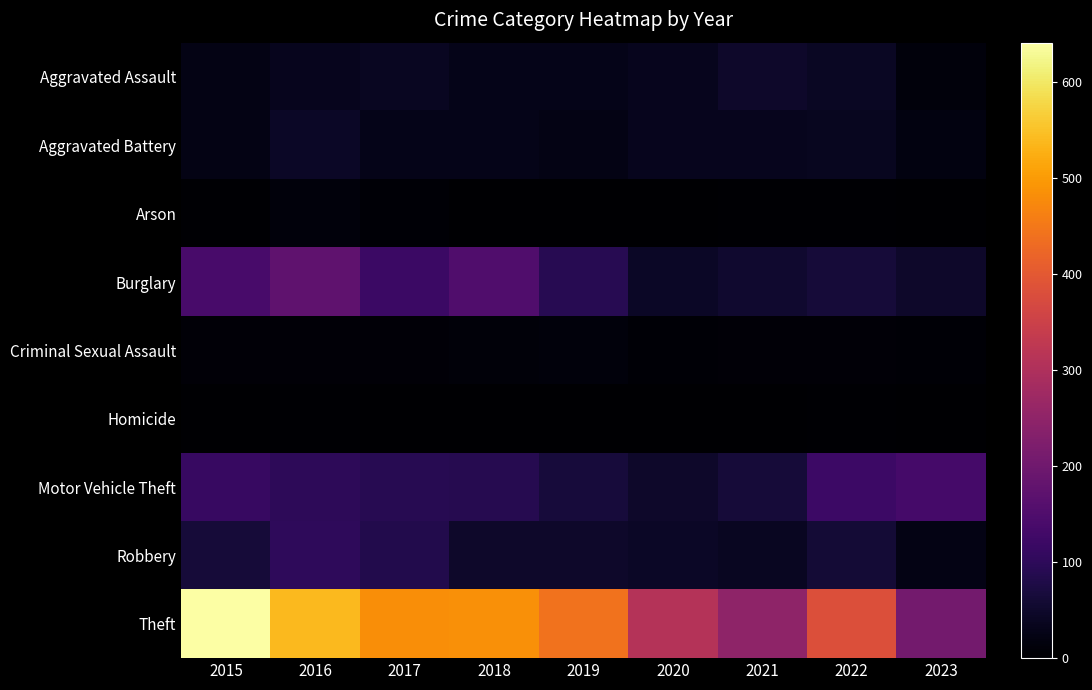

What is the spread (max minus min) of values at 2015?

641